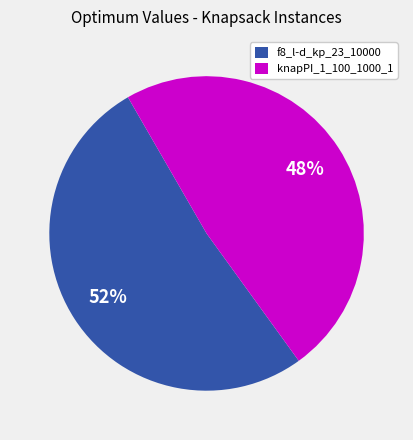

Which slice is the smallest?

knapPI_1_100_1000_1